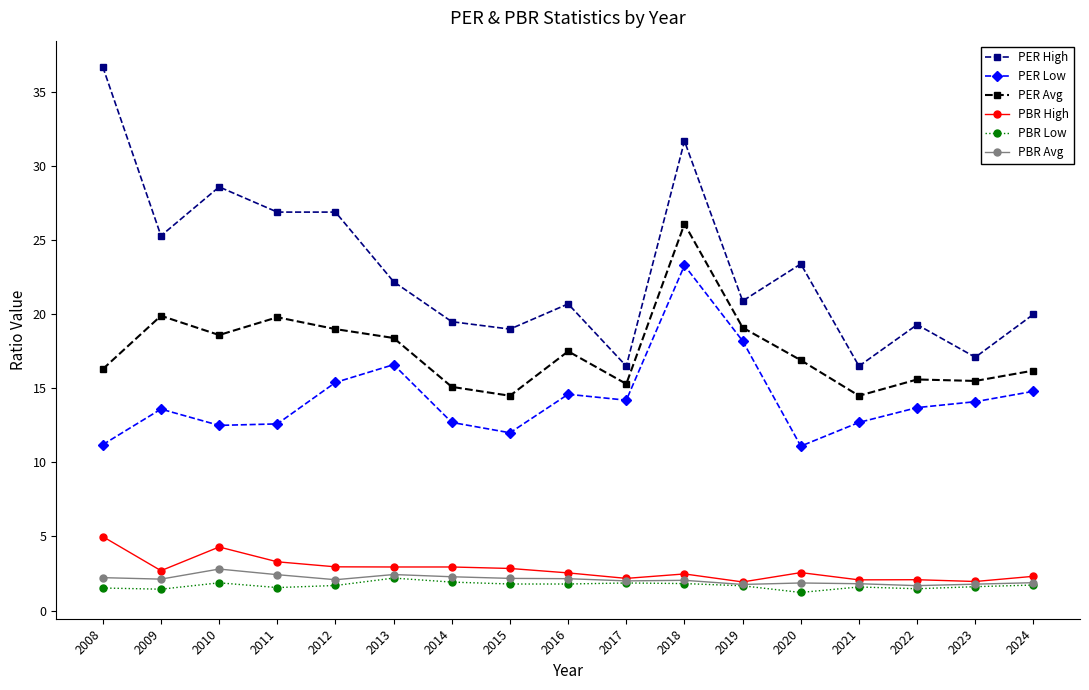

What is the difference between the highest and lowest values at 2024?

18.3